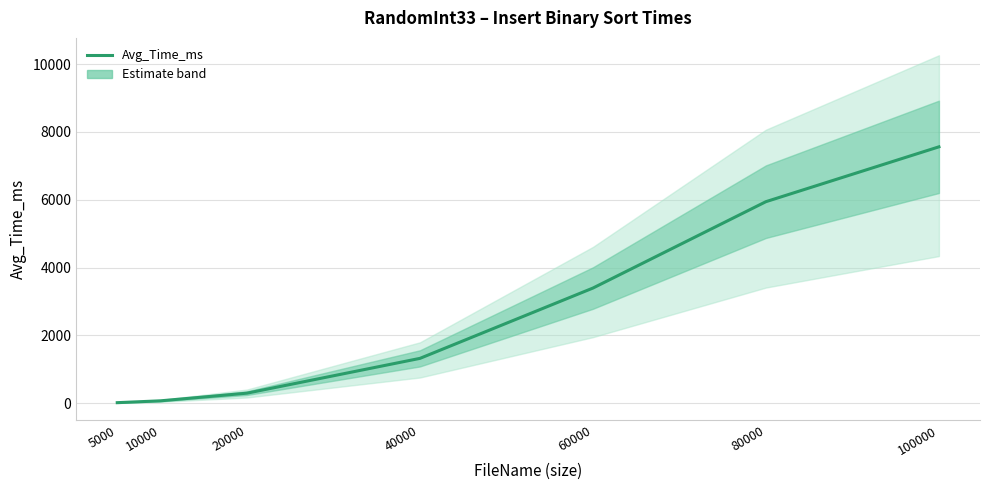

Read the value at 40000.

1325.4